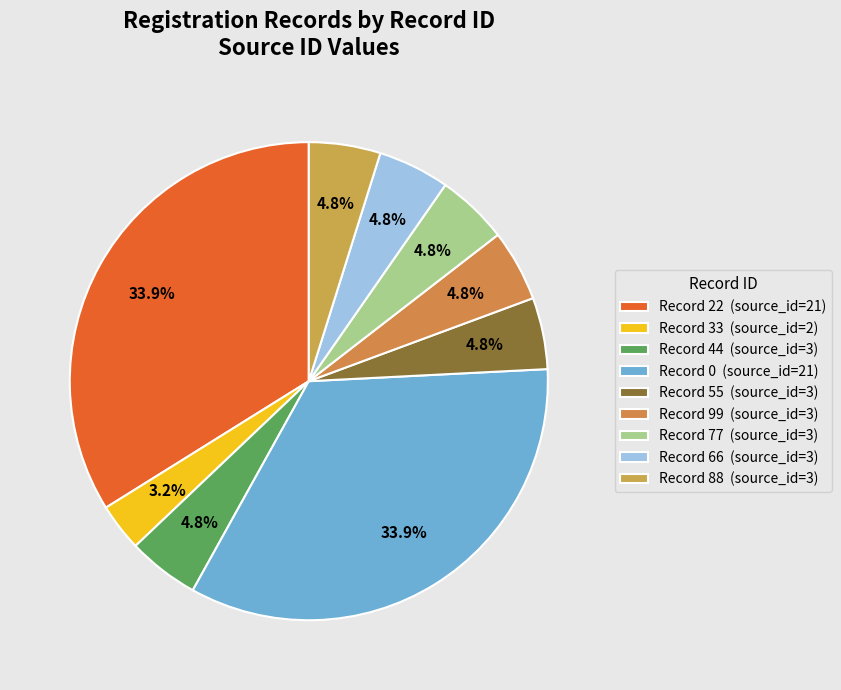

Count the number of slices in the pie.

9